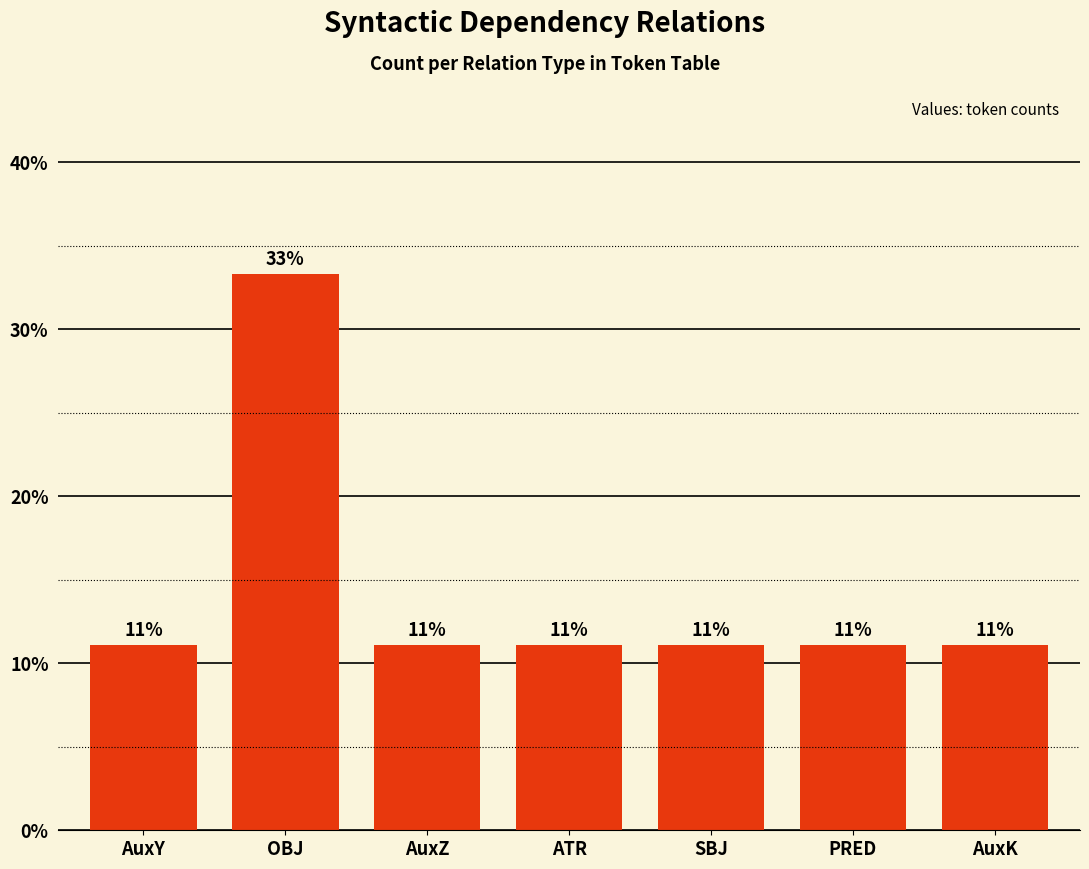

How many bars are there in total?

7